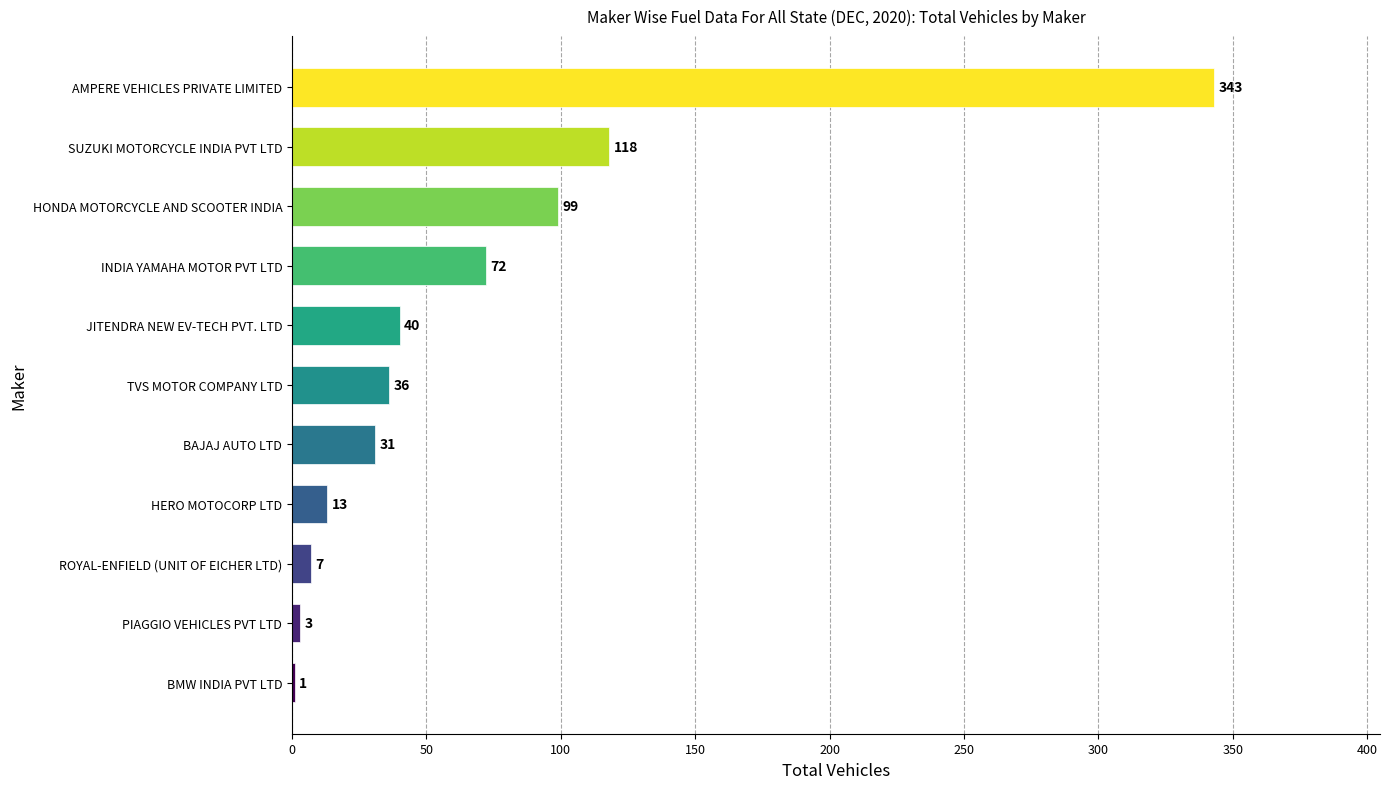

Reading bottom to top, extract all data points from this chart.

BMW INDIA PVT LTD=1	PIAGGIO VEHICLES PVT LTD=3	ROYAL-ENFIELD (UNIT OF EICHER LTD)=7	HERO MOTOCORP LTD=13	BAJAJ AUTO LTD=31	TVS MOTOR COMPANY LTD=36	JITENDRA NEW EV-TECH PVT. LTD=40	INDIA YAMAHA MOTOR PVT LTD=72	HONDA MOTORCYCLE AND SCOOTER INDIA=99	SUZUKI MOTORCYCLE INDIA PVT LTD=118	AMPERE VEHICLES PRIVATE LIMITED=343